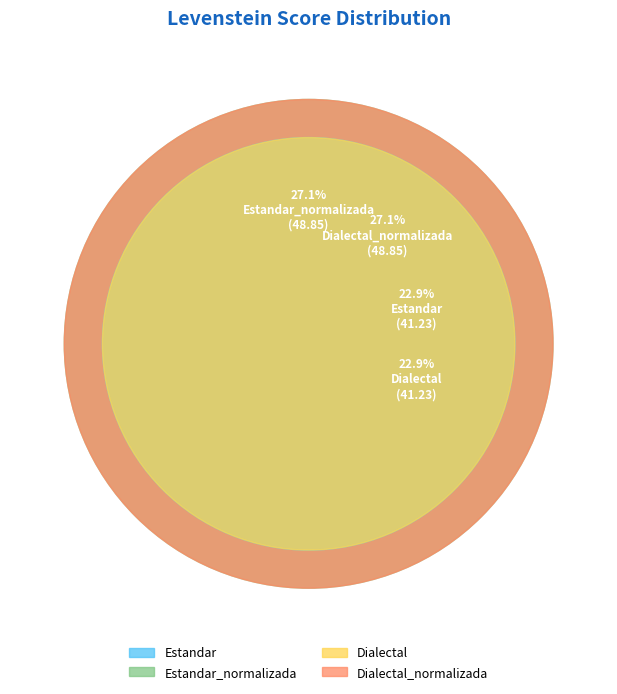

What percentage is the Dialectal_normalizada slice, to the nearest percent?

27%